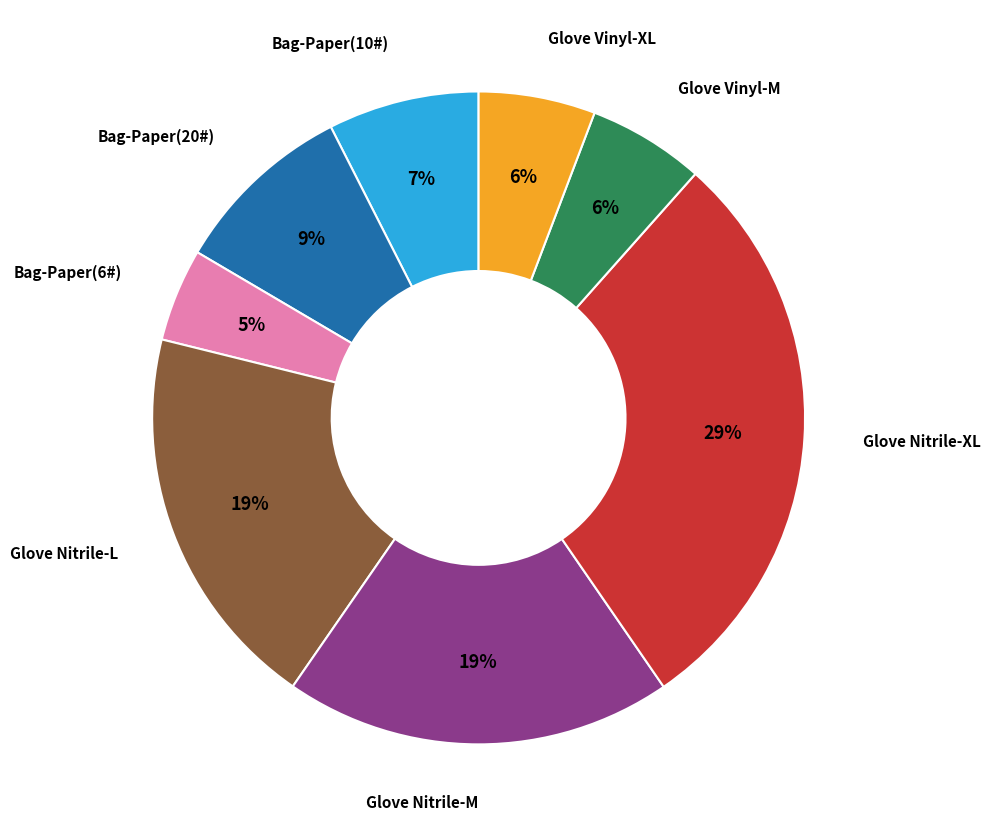

To the nearest percent, what percentage of the pie is Glove Vinyl-M?

6%